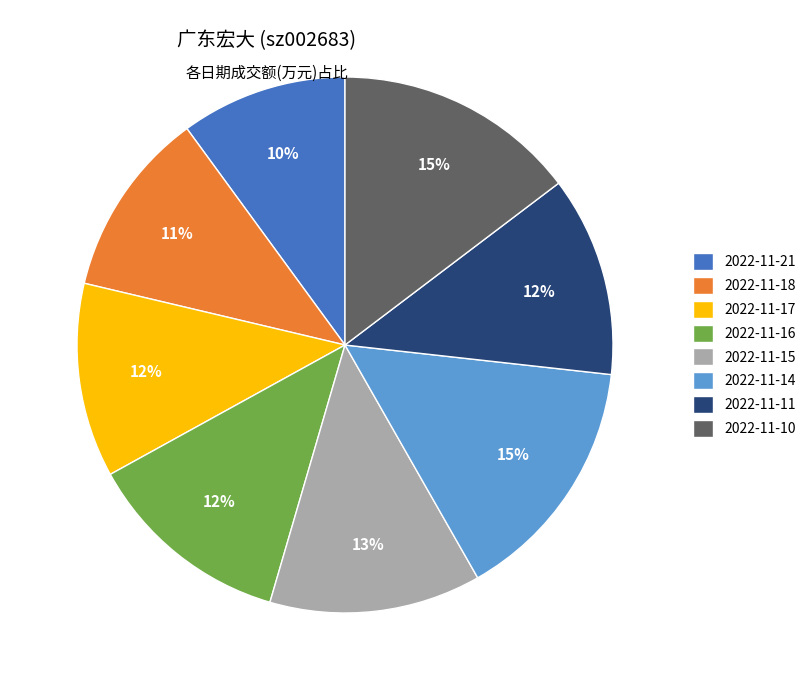

How many slices are in this pie chart?

8